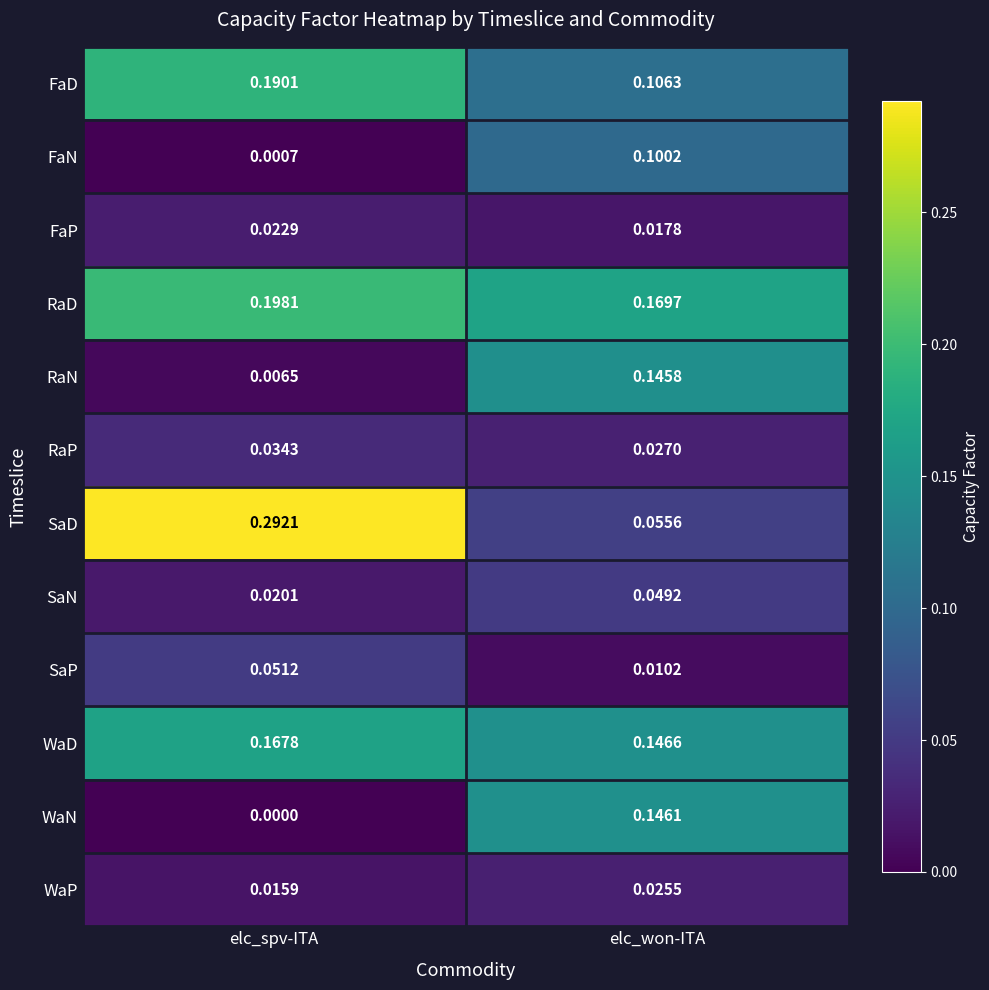

Which category has the lowest value in the FaN series?

elc_spv-ITA